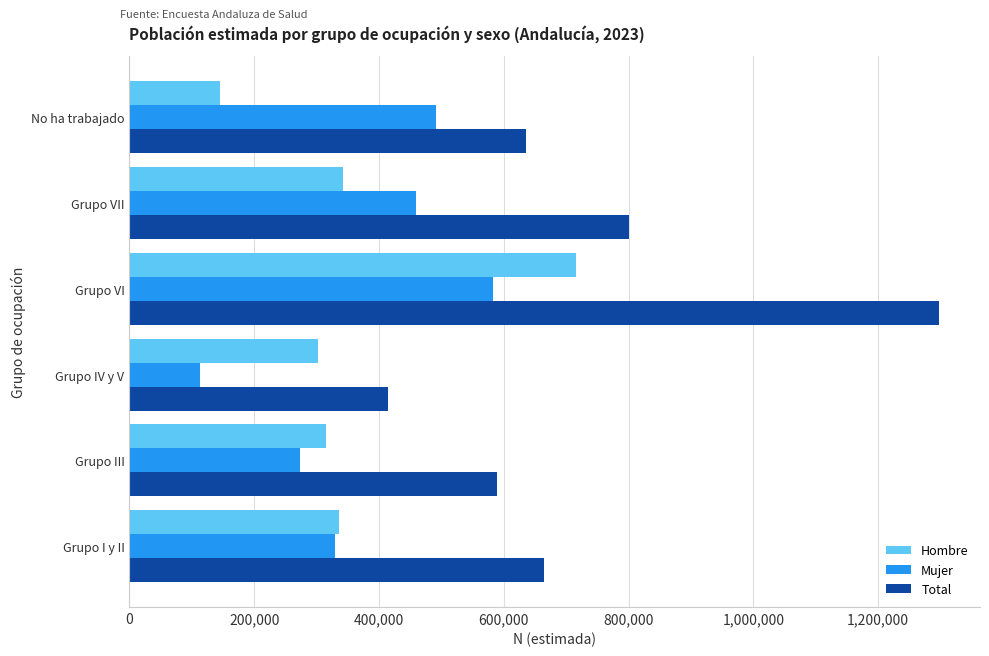

What is the difference between the highest and lowest values at Grupo I y II?

335070